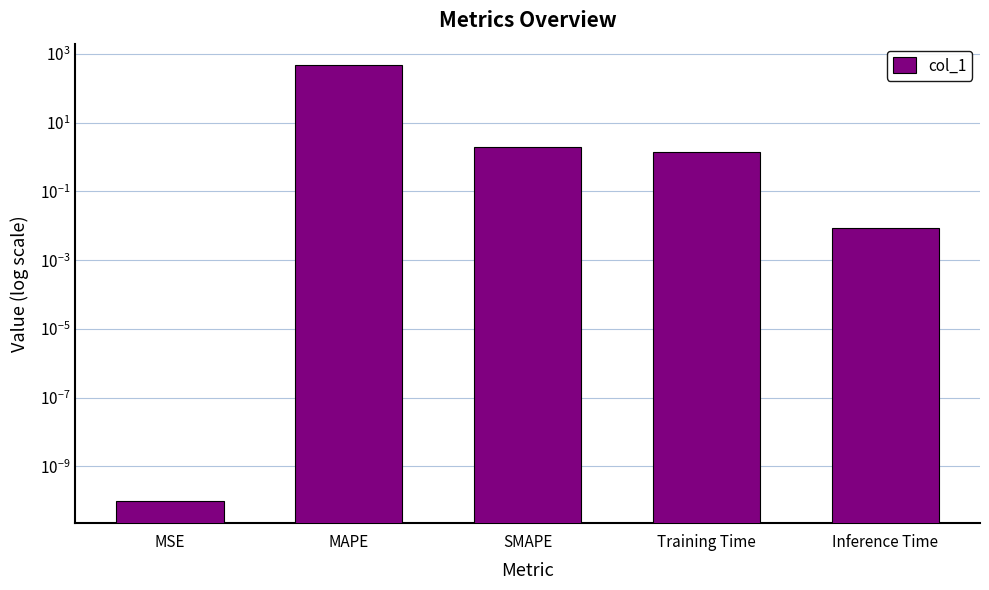

Reading left to right, transcribe all the data shown in this chart.

MSE=0.0	MAPE=465.7	SMAPE=2.0	Training Time=1.4	Inference Time=0.0